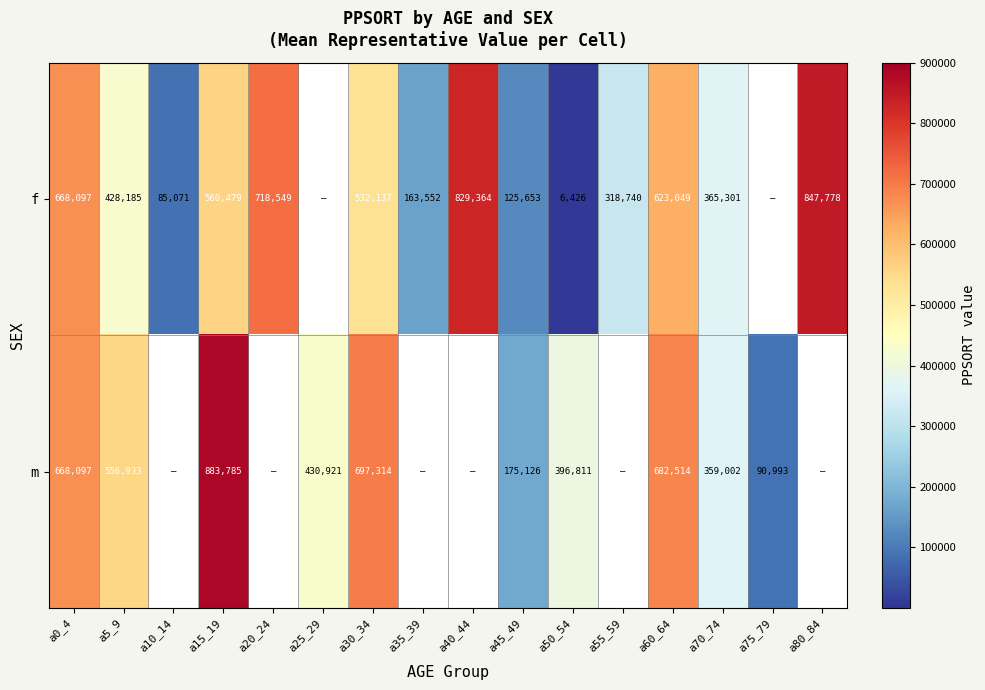

At how many categories does at least one series exceed 120029?

14